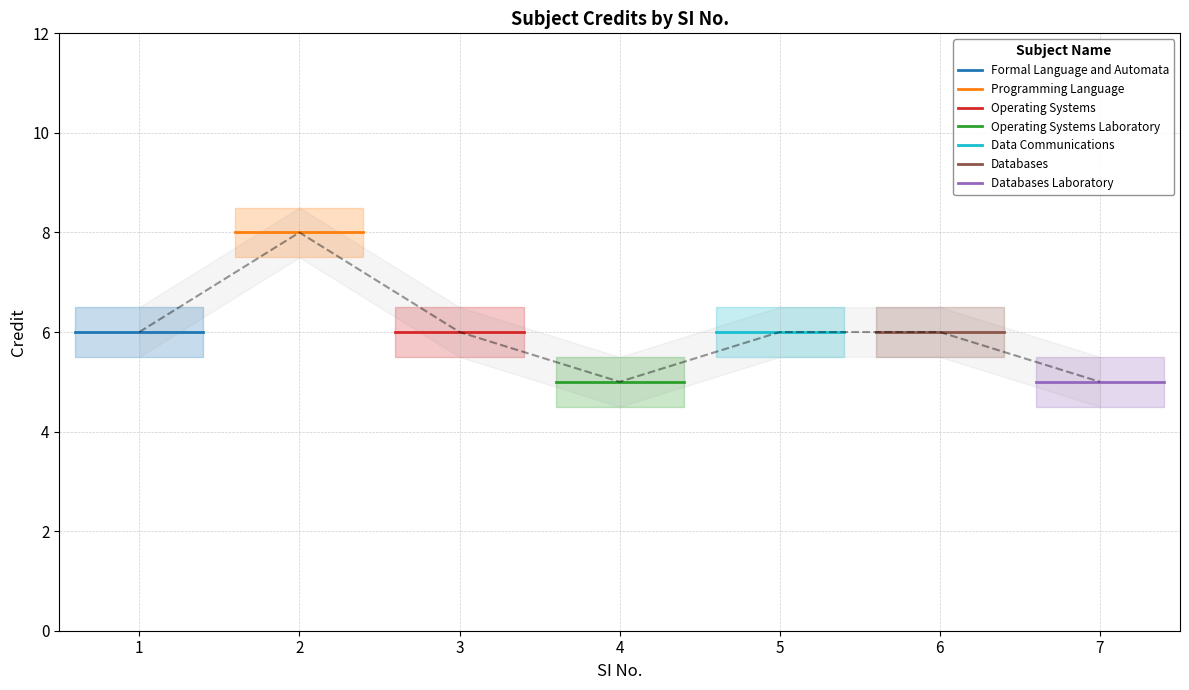

How many data points are less than 6?

2